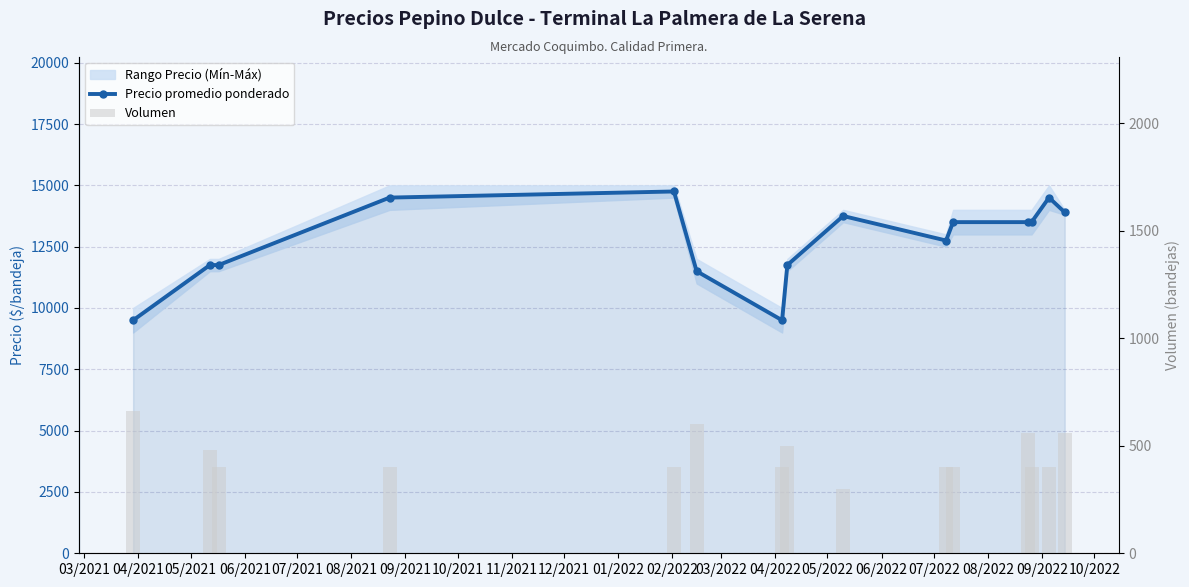

Is the value of Volumen at 02/2022 greater than the value of Precio promedio ponderado at 06/2021?

No